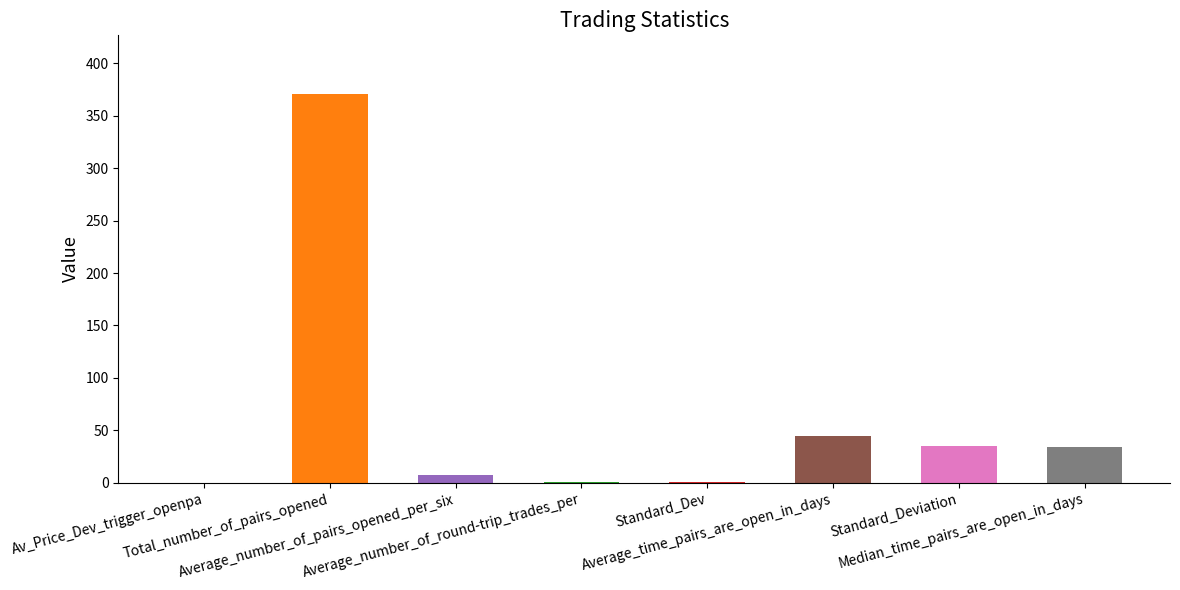

What is the sum of all values?

492.9